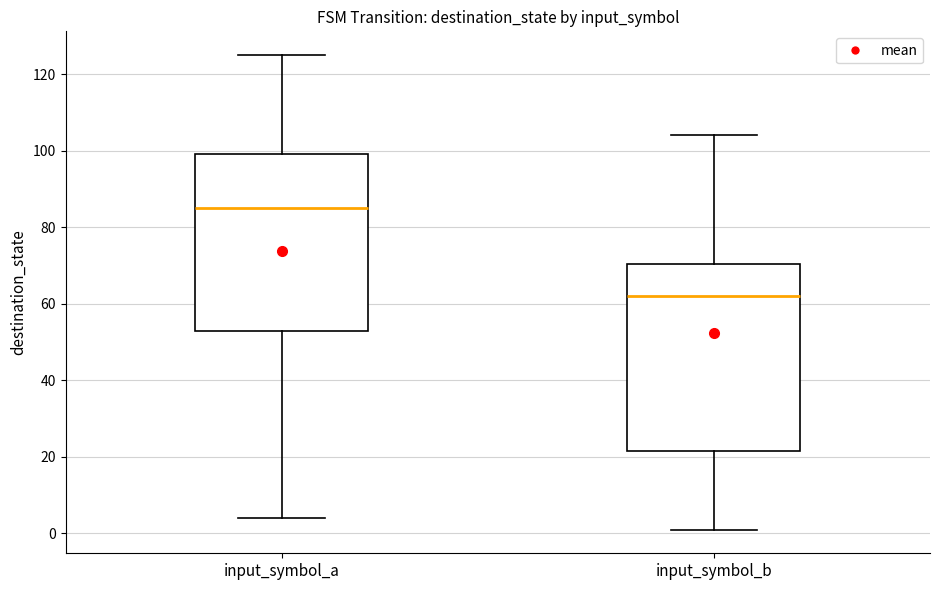

Reading left to right, read every box against the y-axis: the position of its median line, the range the box covers, and the ends of its whiskers. The values are not printed on the chart, so give them approximately, as read against the axis.

input_symbol_a: median 86, box 54 to 100, whiskers 4 to 126
input_symbol_b: median 62, box 22 to 70, whiskers 2 to 104